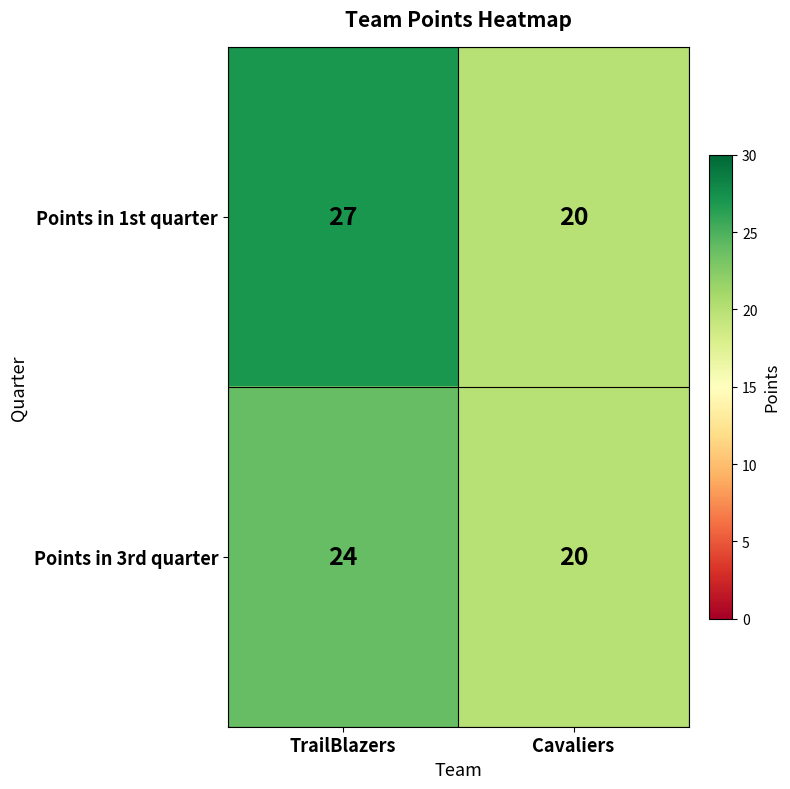

Rank the series by their average value, from lowest to highest.

Points in 3rd quarter, Points in 1st quarter